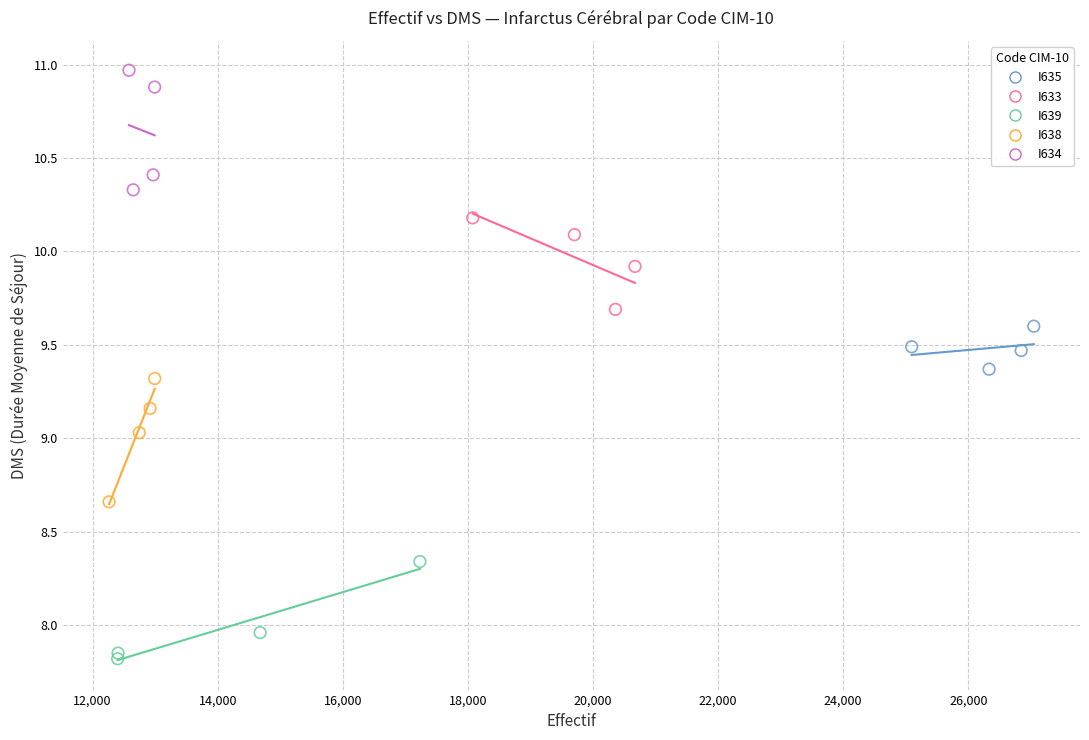

Which series contains the lowest Y value?

I639